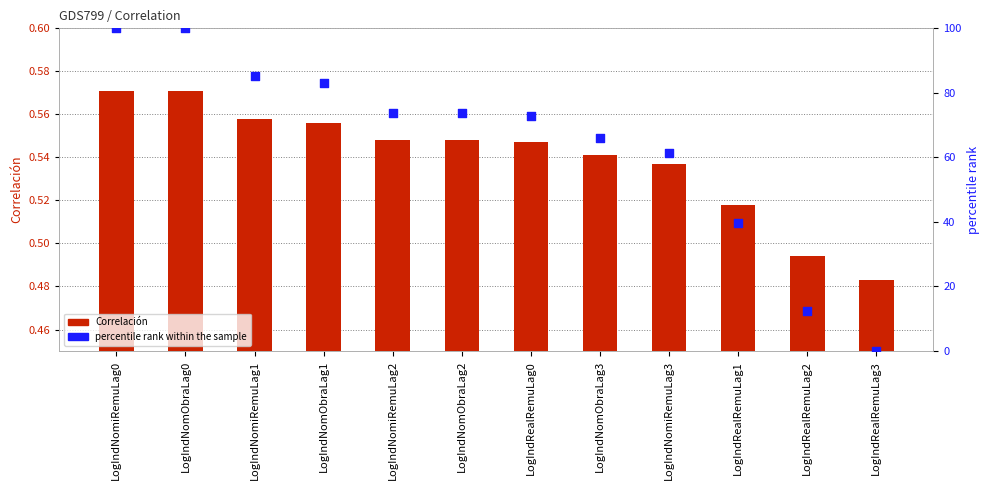

What is the total value across all series at LogIndRealRemuLag2?

13.0